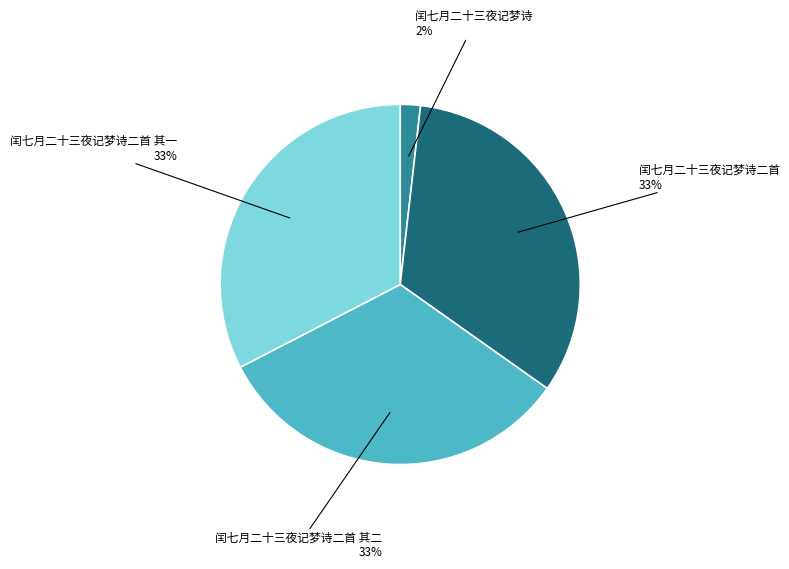

How many segments does this pie chart have?

4